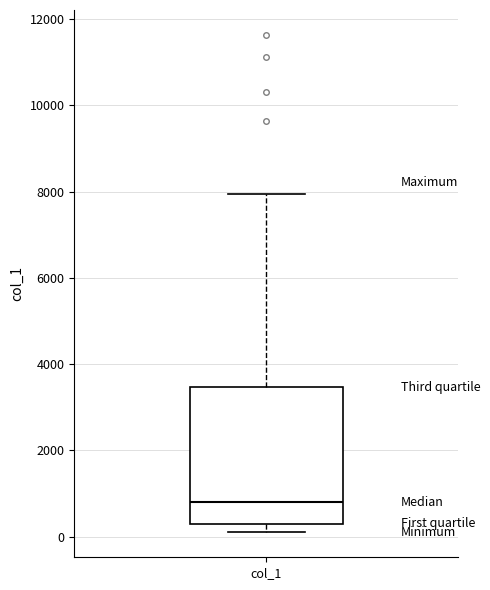

Where is the upper edge of the box for col_1 on the y-axis? The values are not printed on the chart, so give them approximately, as read against the axis.

3400